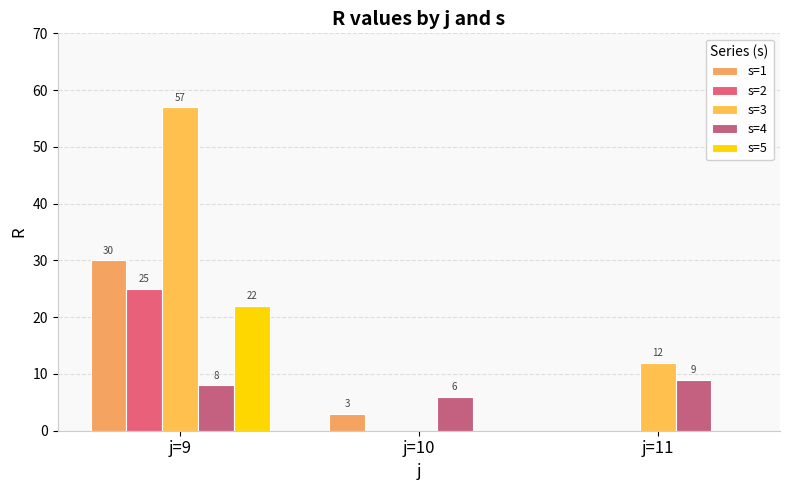

What is the maximum value for s=2?

25